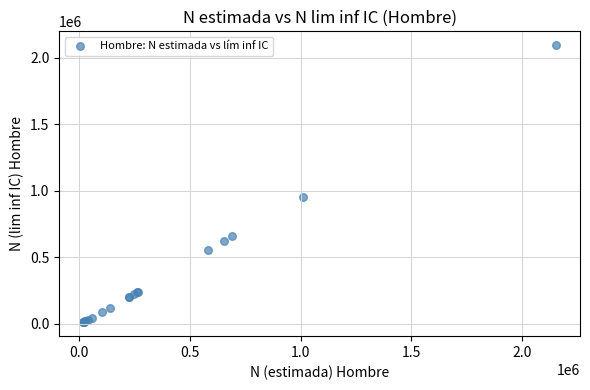

What Y value in the scatter plot is closest to 1053395?

957080